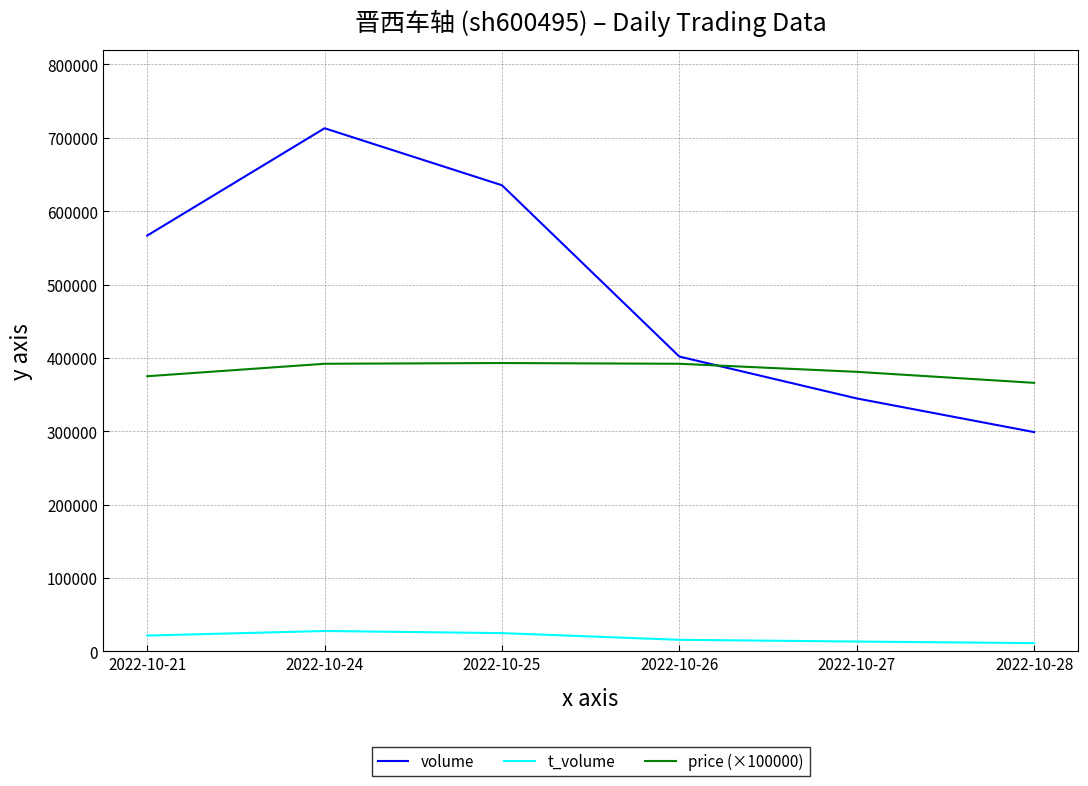

True or false: t_volume and volume cross at least once.

False